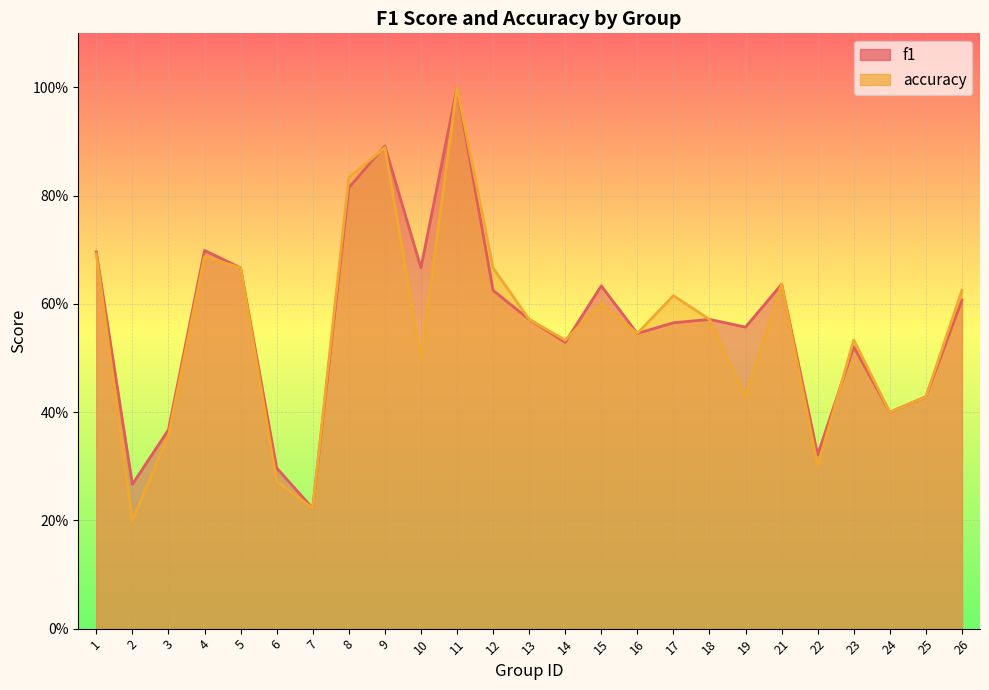

What is the average value of the f1 series?

0.6